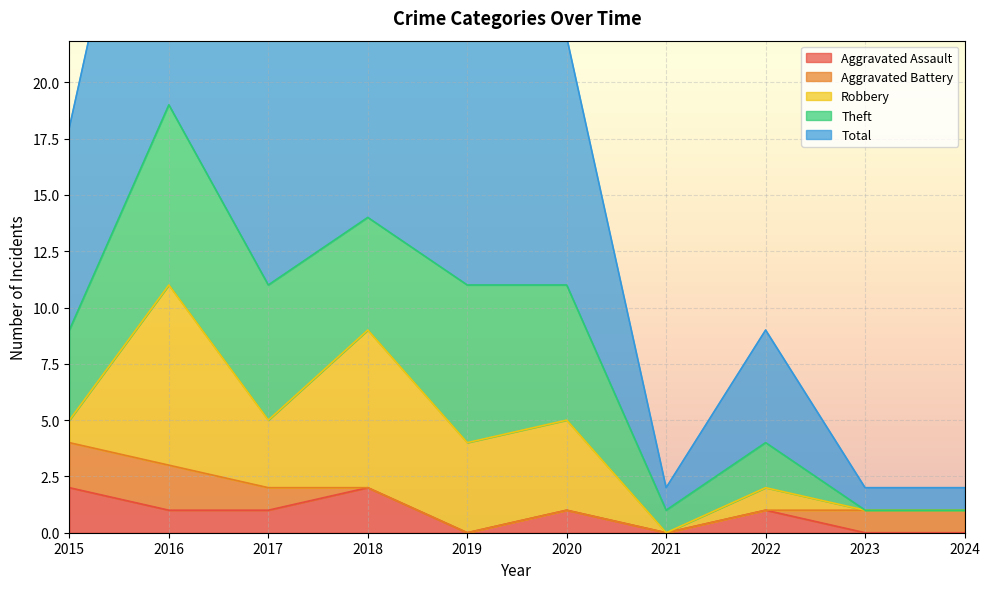

At how many categories does at least one series exceed 12?

2